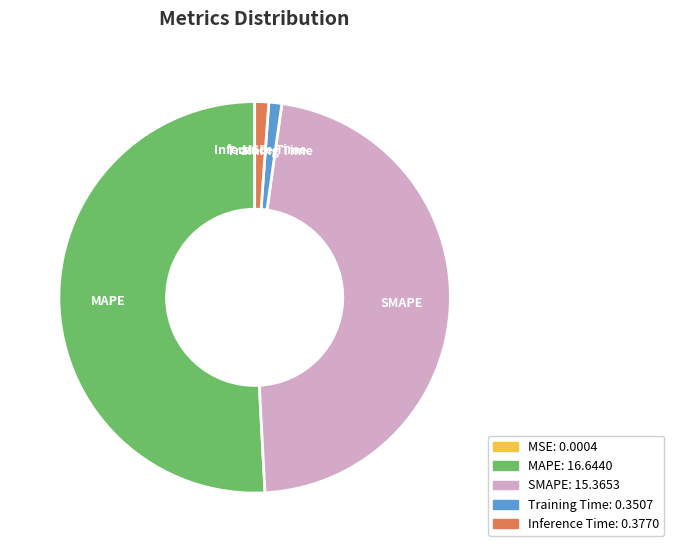

True or false: MAPE accounts for 58% of the total.

False